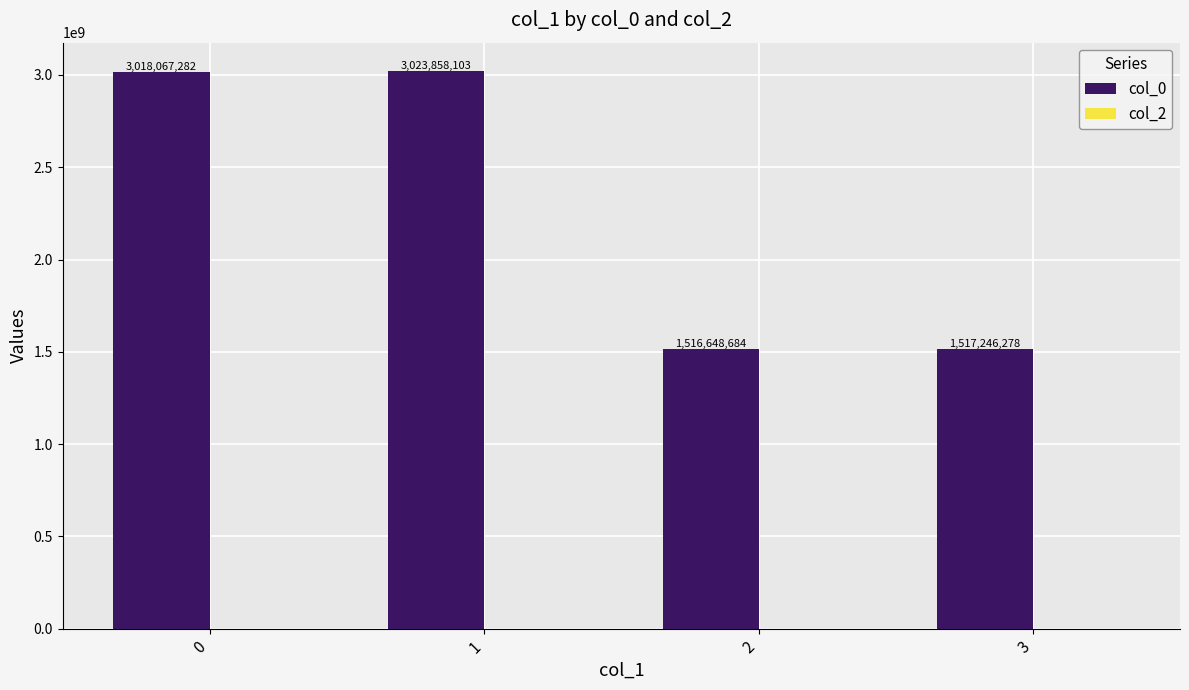

What is the value of the 3rd bar from the left?

1516648684